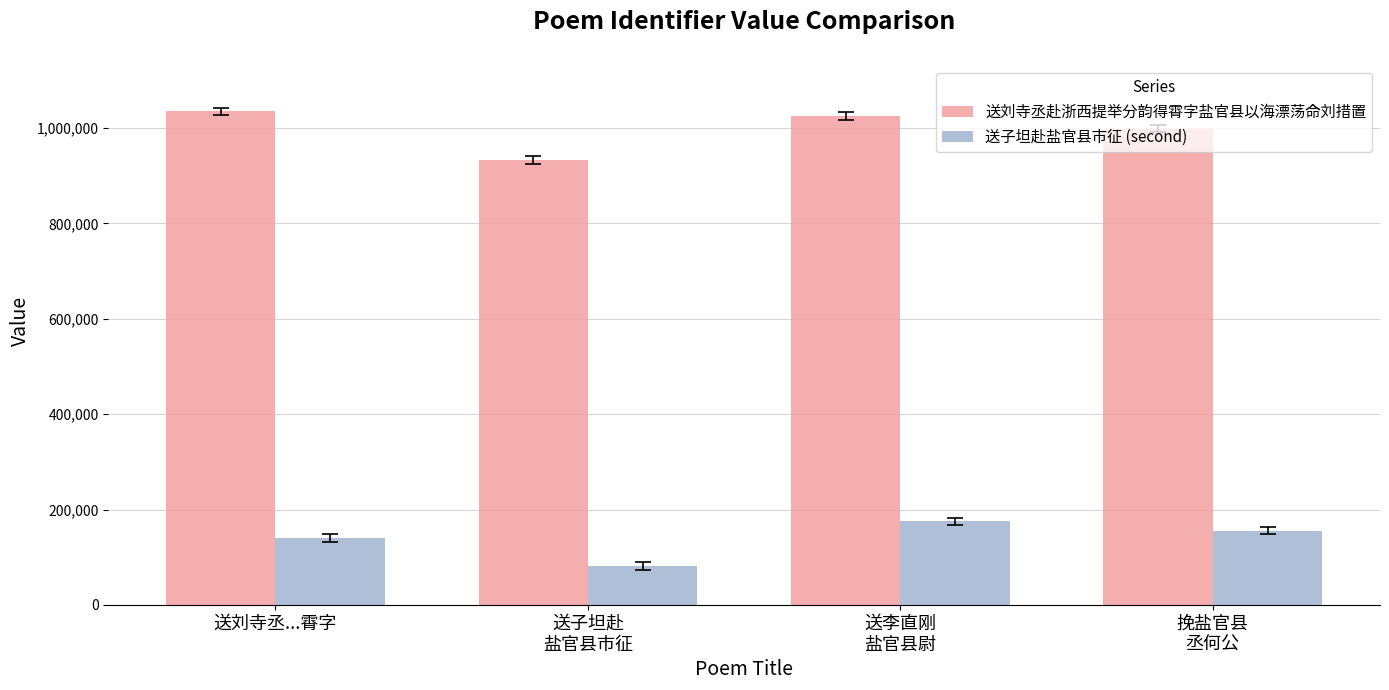

Are the bars grouped side by side (vs. stacked)?

Yes